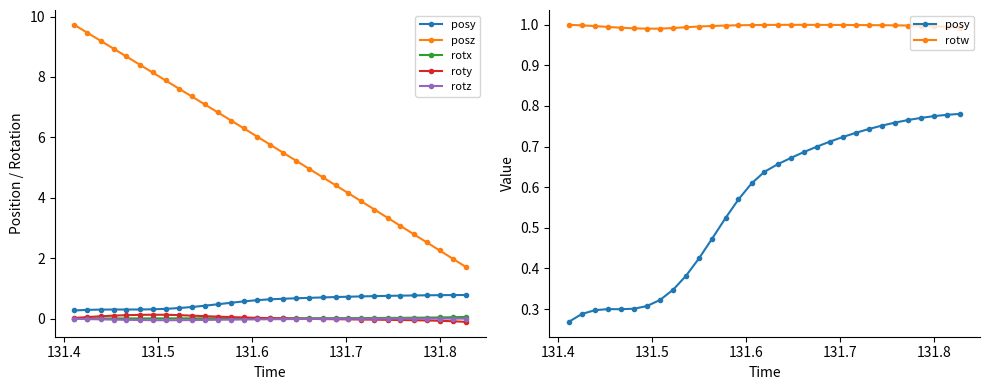

Reading right to left, list all the values displayed in this chart.

posy: 0.8	0.8	0.8	0.8	0.8	0.8	0.8	0.7	0.7	0.7	0.7	0.7	0.7	0.7	0.7	0.6	0.6	0.6	0.5	0.5	0.4	0.4	0.3	0.3	0.3	0.3	0.3	0.3	0.3	0.3	0.3
posz: 1.7	2.0	2.3	2.5	2.8	3.1	3.3	3.6	3.9	4.2	4.4	4.7	5.0	5.2	5.5	5.8	6.0	6.3	6.6	6.8	7.1	7.4	7.6	7.9	8.1	8.4	8.7	8.9	9.2	9.5	9.7
rotx: 0.1	0.0	0.0	0.0	0.0	0.0	0.0	0.0	0.0	0.0	0.0	0.0	0.0	0.0	0.0	0.0	0.0	0.0	0.0	0.0	0.0	0.0	0.0	0.0	0.0	0.0	0.0	0.0	0.0	0.0	0.0
roty: -0.1	-0.1	-0.1	-0.1	-0.1	-0.0	-0.0	-0.0	-0.0	-0.0	-0.0	-0.0	-0.0	-0.0	0.0	0.0	0.0	0.0	0.0	0.1	0.1	0.1	0.1	0.1	0.1	0.1	0.1	0.1	0.1	0.0	0.0
rotz: -0.0	-0.0	-0.0	-0.0	-0.0	-0.0	-0.0	-0.0	-0.0	-0.0	-0.0	-0.0	-0.0	-0.0	-0.0	-0.0	-0.0	-0.0	-0.0	-0.0	-0.0	-0.0	-0.1	-0.1	-0.1	-0.0	-0.0	-0.0	-0.0	-0.0	-0.0
rotw: 1.0	1.0	1.0	1.0	1.0	1.0	1.0	1.0	1.0	1.0	1.0	1.0	1.0	1.0	1.0	1.0	1.0	1.0	1.0	1.0	1.0	1.0	1.0	1.0	1.0	1.0	1.0	1.0	1.0	1.0	1.0